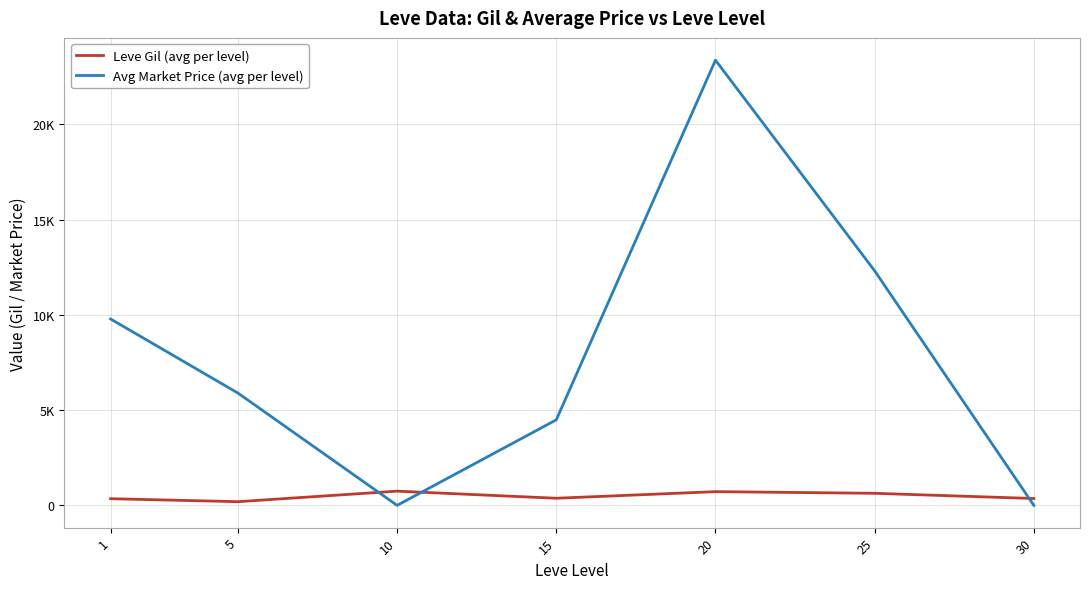

Does the chart display data point markers on the line(s)?

No